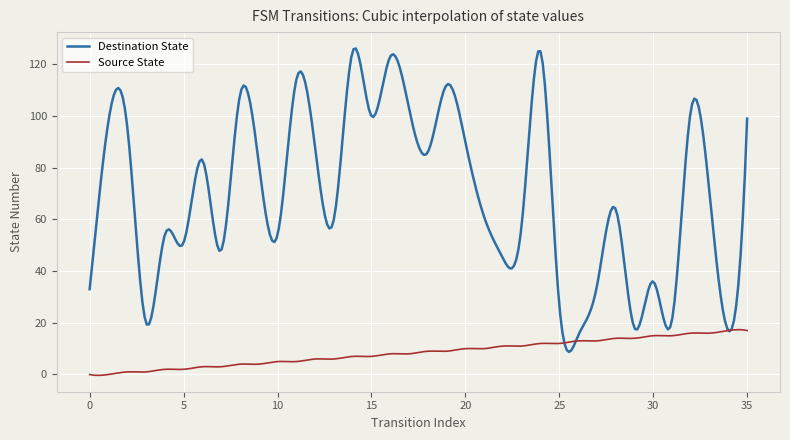

Which series has the largest total across all categories?

Destination State